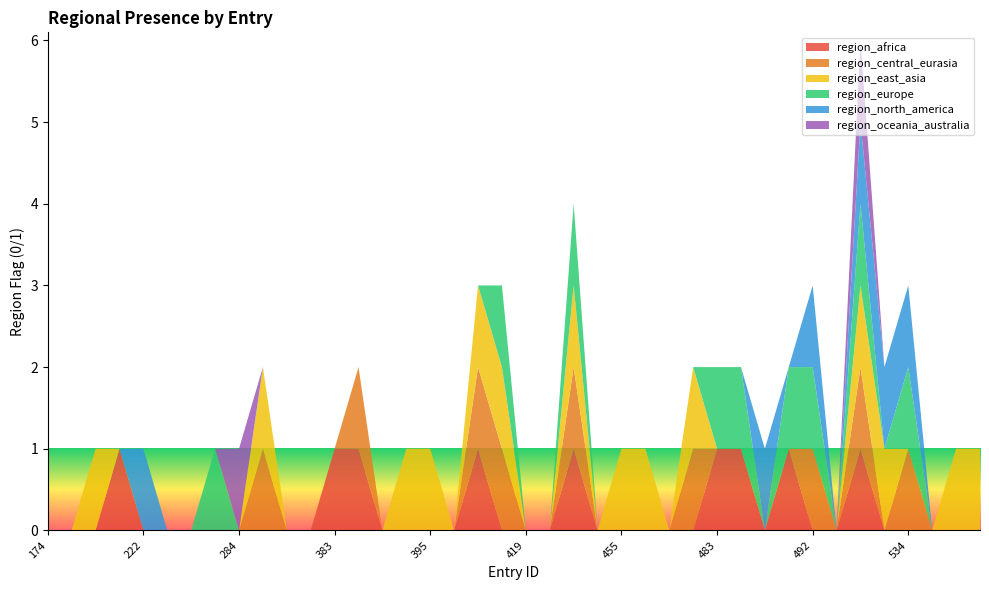

Reading left to right, extract all data points from this chart.

region_africa: 174=0	190=0	200=0	211=1	222=0	227=0	230=0	263=0	284=0	294=0	358=0	381=0	383=1	389=1	390=0	392=0	395=0	400=0	415=1	416=0	419=0	420=0	424=1	442=0	455=0	472=0	476=0	478=0	483=1	484=1	486=0	490=1	492=0	520=0	525=1	526=0	534=0	562=0	563=0	564=0
region_central_eurasia: 174=0	190=0	200=0	211=0	222=0	227=0	230=0	263=0	284=0	294=1	358=0	381=0	383=0	389=1	390=0	392=0	395=0	400=0	415=1	416=1	419=0	420=0	424=1	442=0	455=0	472=0	476=0	478=1	483=0	484=0	486=0	490=0	492=1	520=0	525=1	526=0	534=1	562=0	563=0	564=0
region_east_asia: 174=0	190=0	200=1	211=0	222=0	227=0	230=0	263=0	284=0	294=1	358=0	381=0	383=0	389=0	390=0	392=1	395=1	400=0	415=1	416=1	419=0	420=0	424=1	442=0	455=1	472=1	476=0	478=1	483=0	484=0	486=0	490=0	492=0	520=0	525=1	526=1	534=0	562=0	563=1	564=1
region_europe: 174=0	190=0	200=0	211=0	222=0	227=0	230=0	263=1	284=0	294=0	358=0	381=0	383=0	389=0	390=0	392=0	395=0	400=0	415=0	416=1	419=0	420=0	424=1	442=0	455=0	472=0	476=0	478=0	483=1	484=1	486=0	490=1	492=1	520=0	525=1	526=0	534=1	562=0	563=0	564=0
region_north_america: 174=0	190=0	200=0	211=0	222=1	227=0	230=0	263=0	284=0	294=0	358=0	381=0	383=0	389=0	390=0	392=0	395=0	400=0	415=0	416=0	419=0	420=0	424=0	442=0	455=0	472=0	476=0	478=0	483=0	484=0	486=1	490=0	492=1	520=0	525=1	526=1	534=1	562=0	563=0	564=0
region_oceania_australia: 174=0	190=0	200=0	211=0	222=0	227=0	230=0	263=0	284=1	294=0	358=0	381=0	383=0	389=0	390=0	392=0	395=0	400=0	415=0	416=0	419=0	420=0	424=0	442=0	455=0	472=0	476=0	478=0	483=0	484=0	486=0	490=0	492=0	520=0	525=1	526=0	534=0	562=0	563=0	564=0